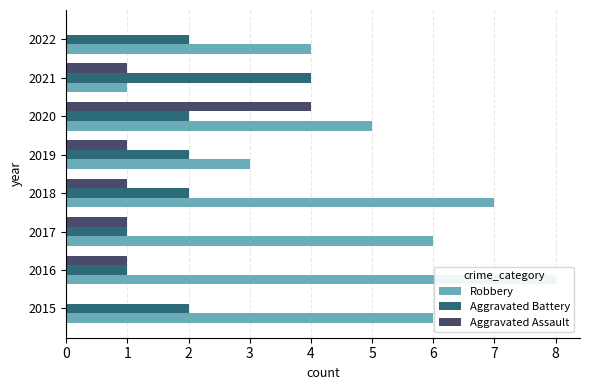

What is the sum of all Aggravated Assault values?

9